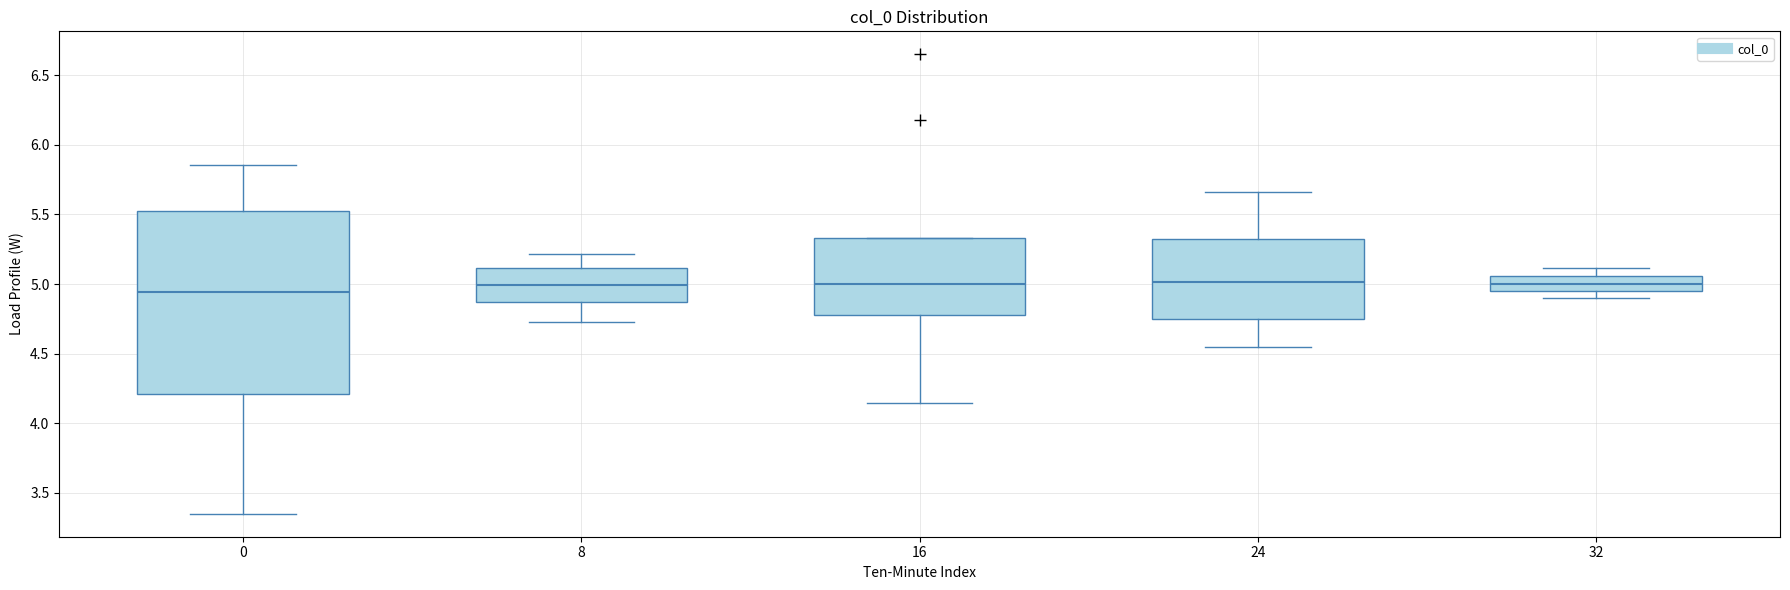

Where does the median line of the box at x = 8 sit on the y-axis? The values are not printed on the chart, so give them approximately, as read against the axis.

5.00